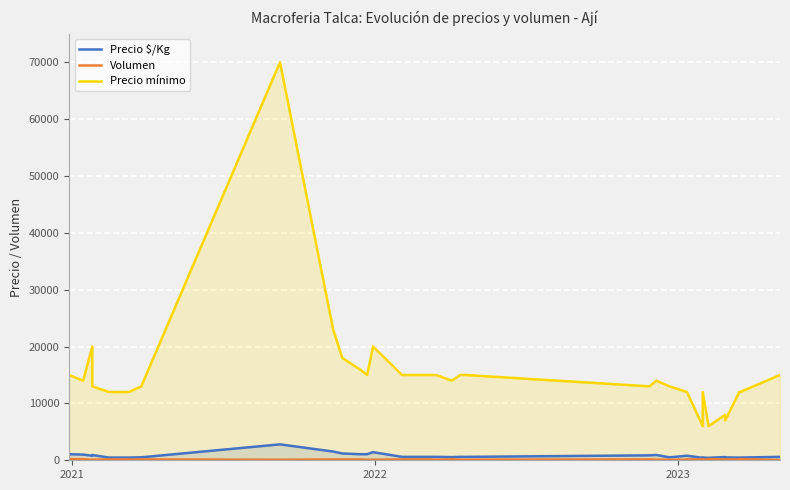

What is the average value of the Volumen series?

135